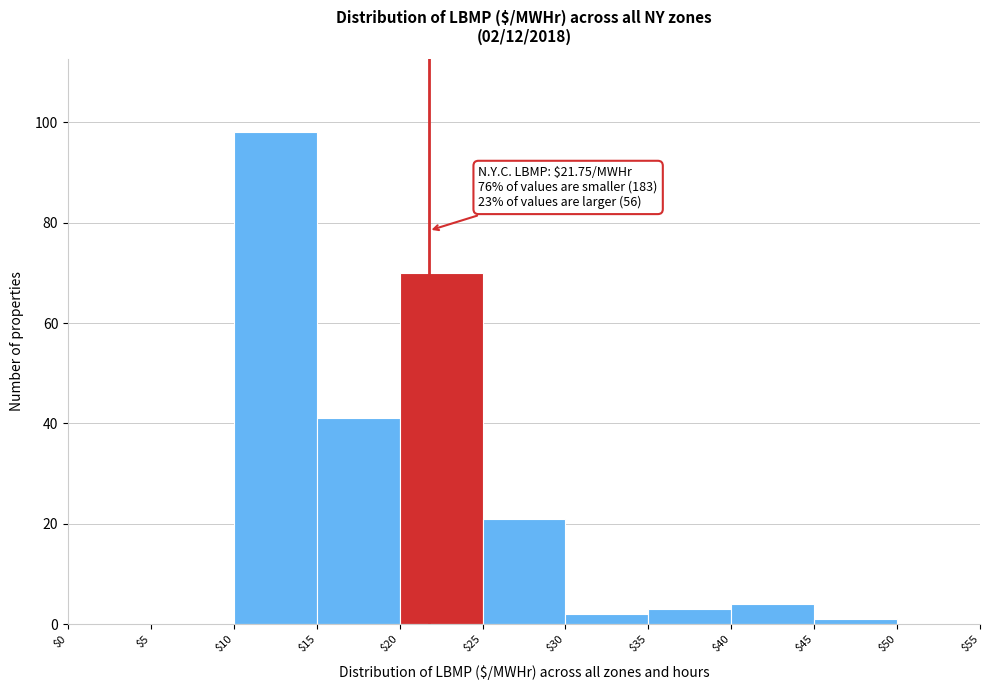

Which range on the x-axis has the tallest bar?

$10 to $15